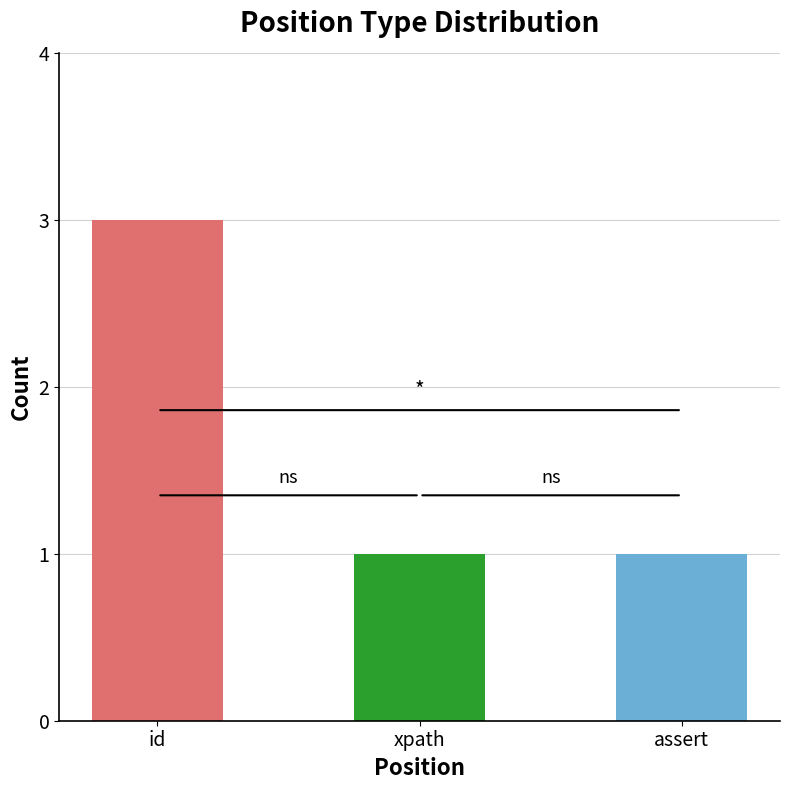

True or false: the data shows 1 at assert.

True